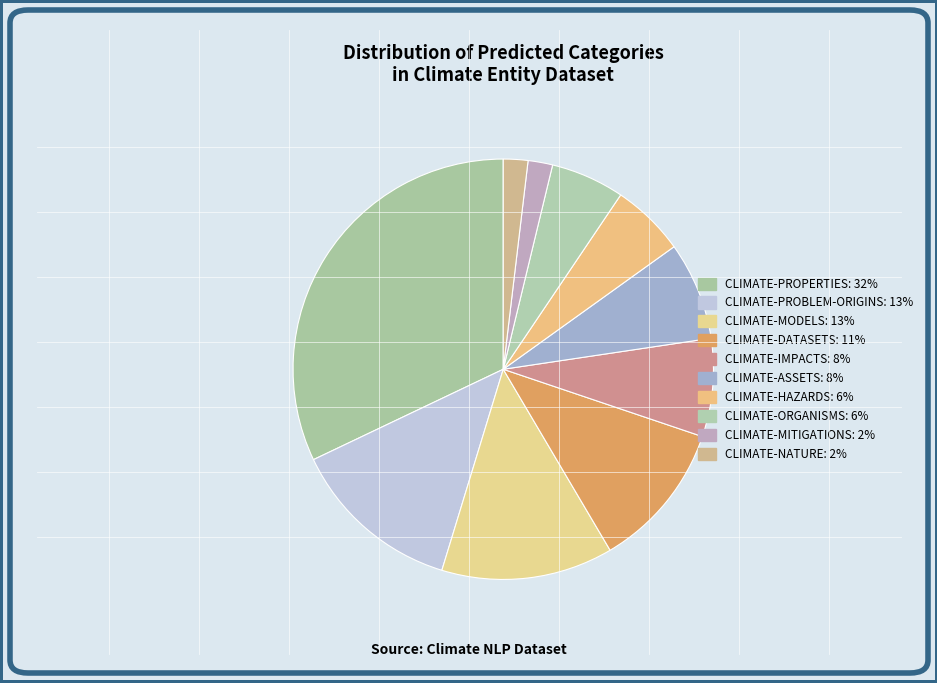

Which slice is the largest?

CLIMATE-PROPERTIES